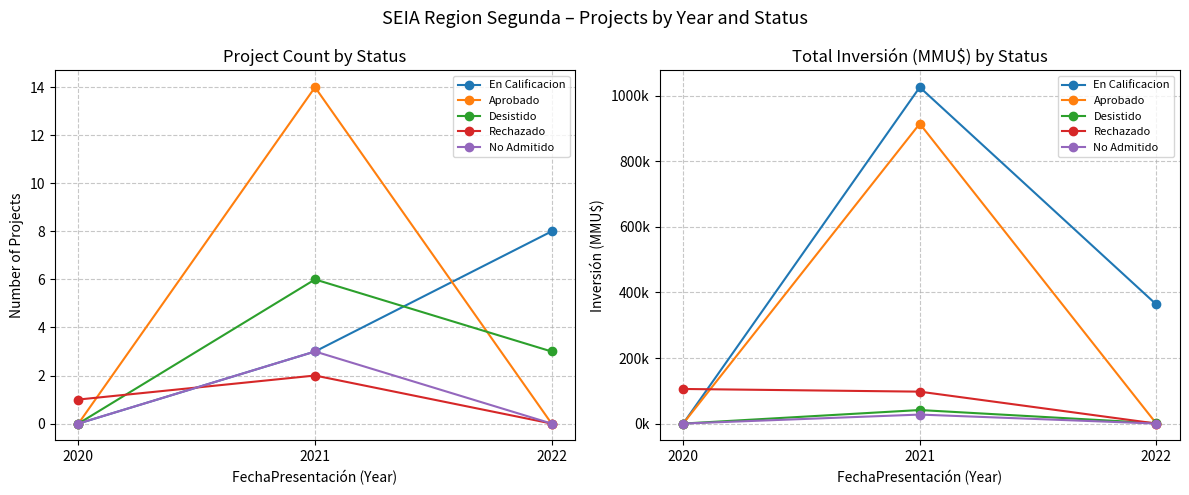

Which category has the lowest value across all series?

2020